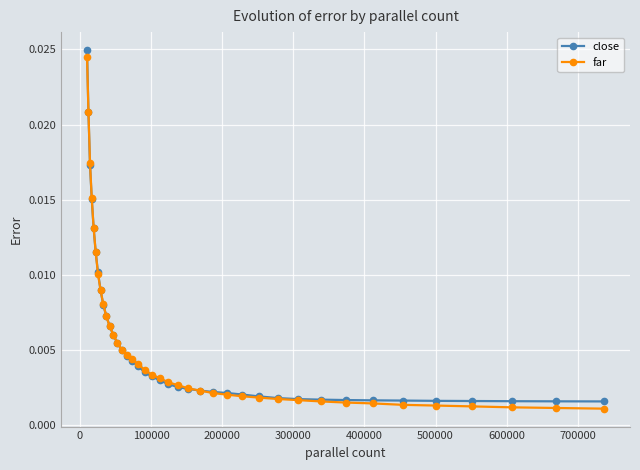

At how many categories does at least one series exceed 0?

39